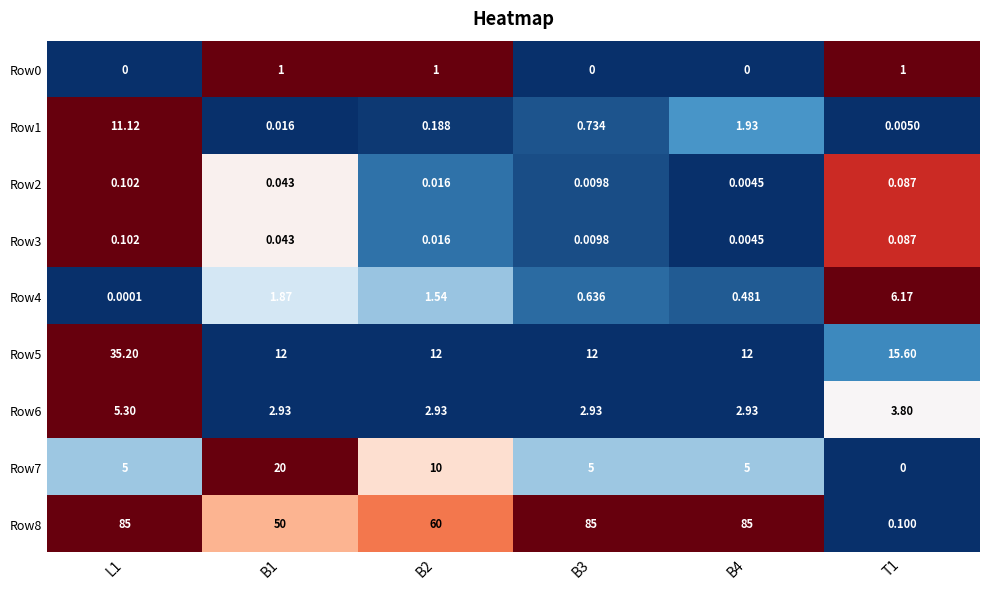

Is the value of Row5 at L1 greater than the value of Row6 at B3?

Yes